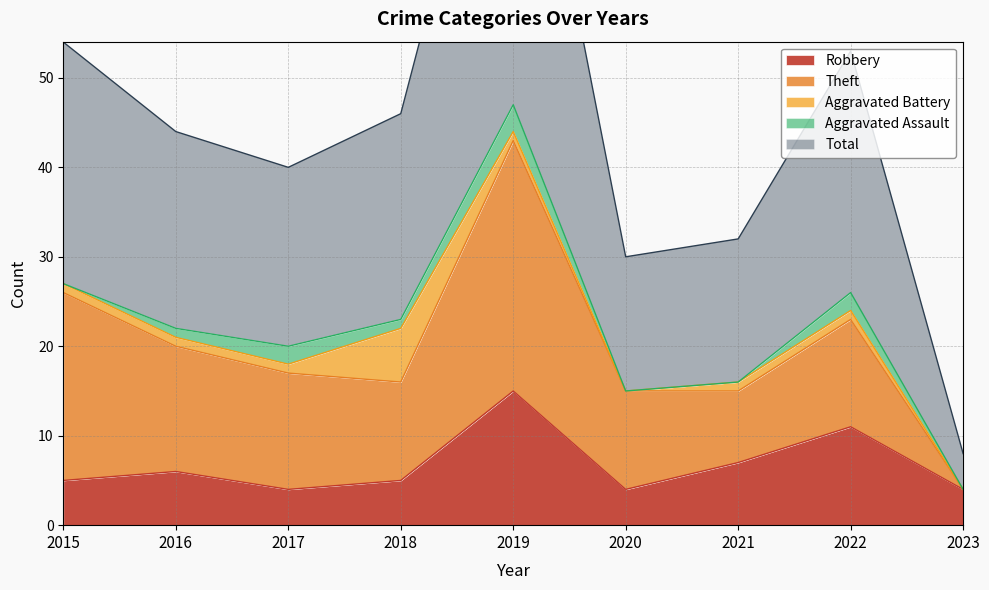

What is the maximum value for Robbery?

15